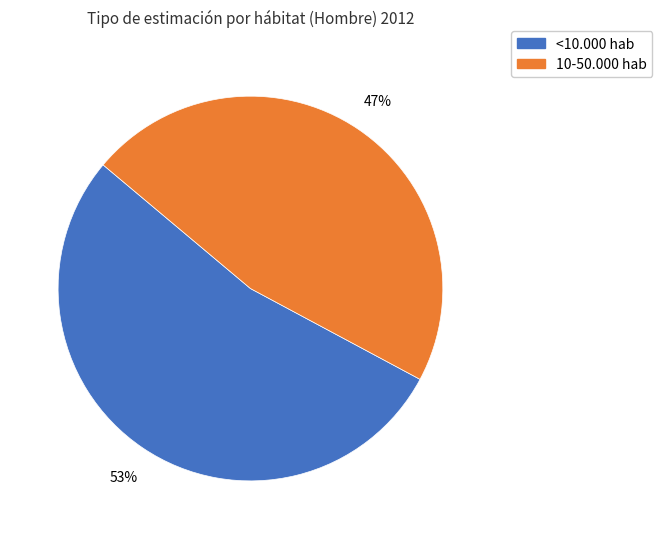

To the nearest percent, what is the average slice percentage?

50%